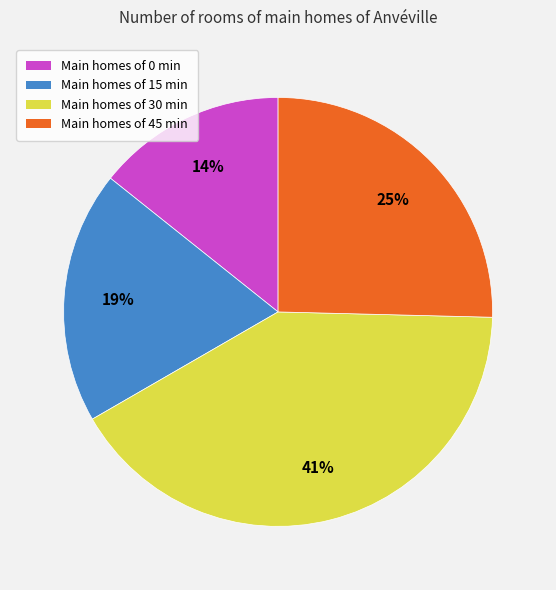

To the nearest percent, what is the difference between the largest and smallest slice percentages?

27%